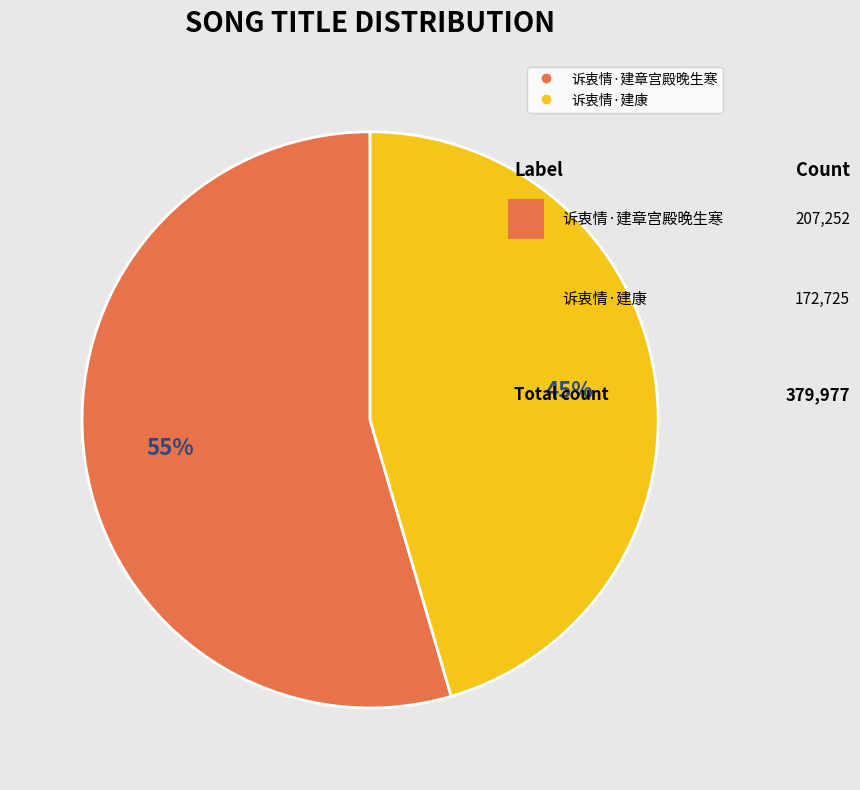

Is the sum of 诉衷情·建章宫殿晚生寒 and 诉衷情·建康 greater than half?

Yes